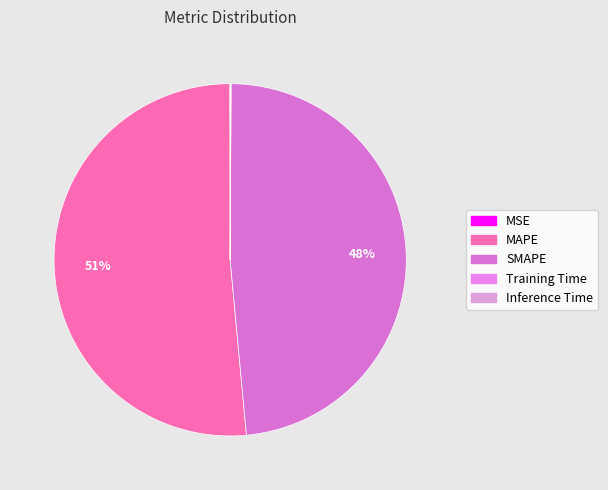

Between Inference Time and SMAPE, which is larger?

SMAPE